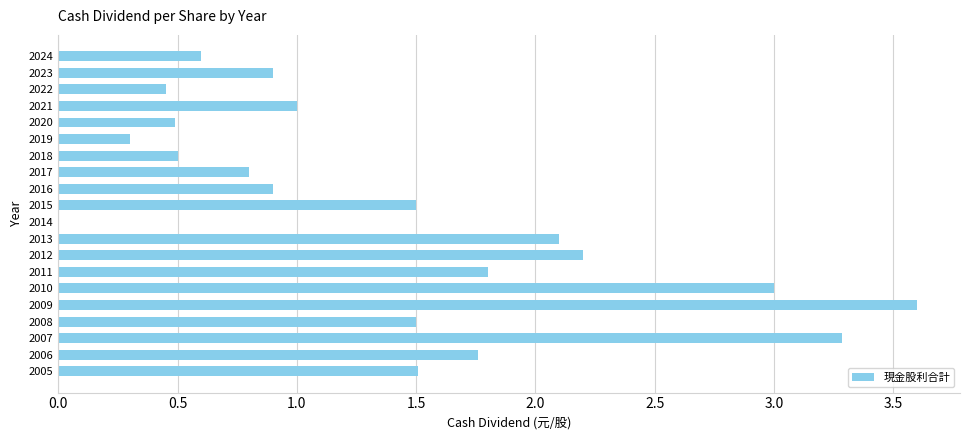

Where is the data nearest to the value 1?

2021